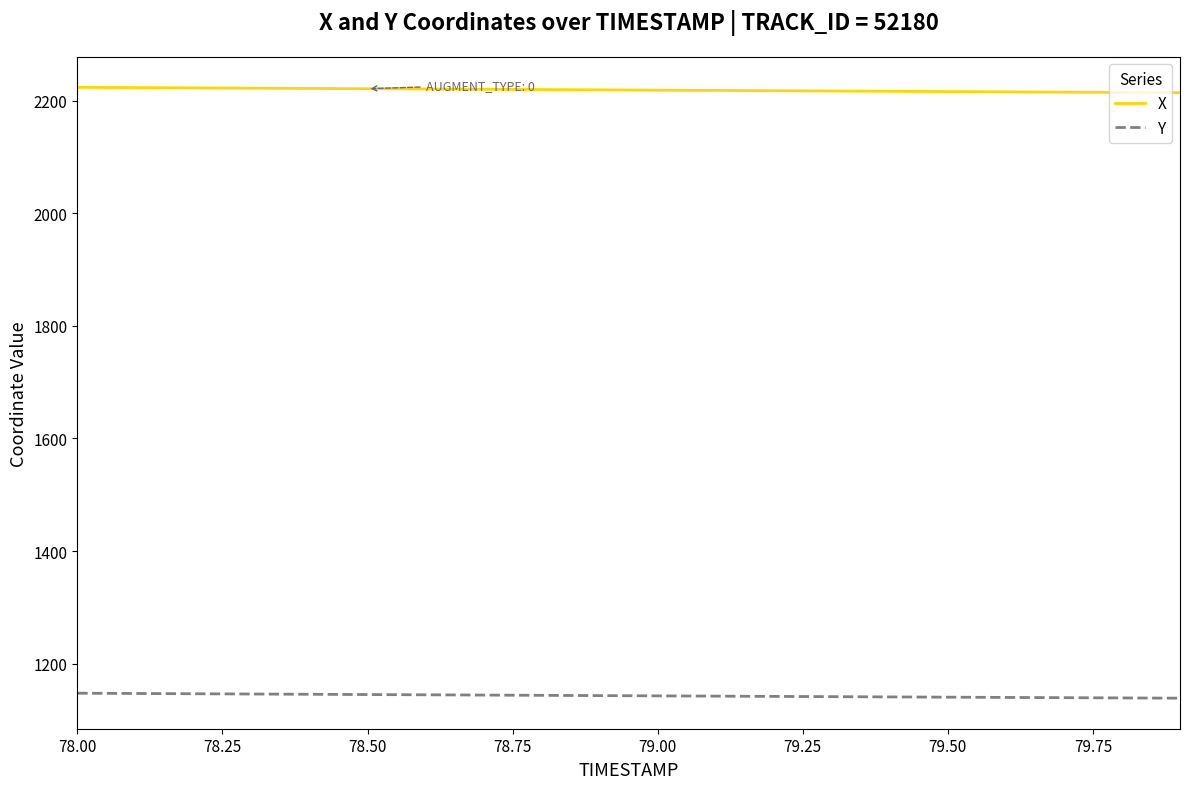

List the series in order of their peak value, highest first.

X, Y